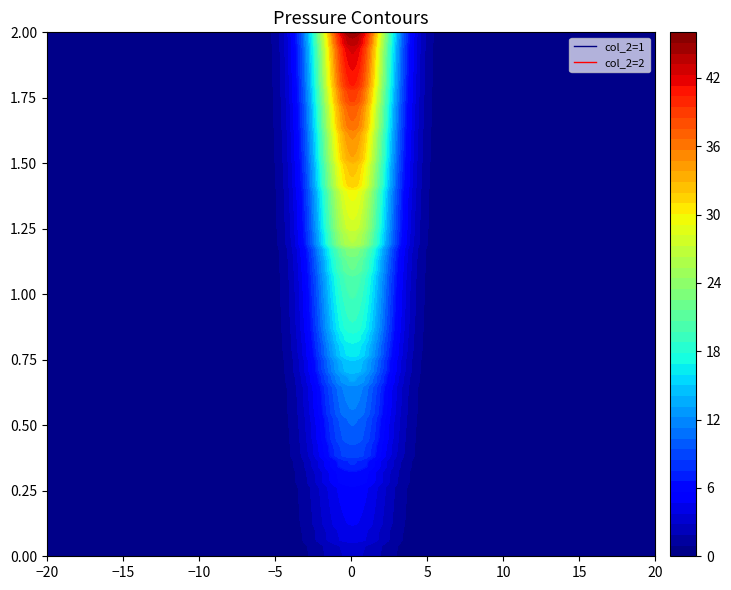

What is the maximum value shown in the chart?

46